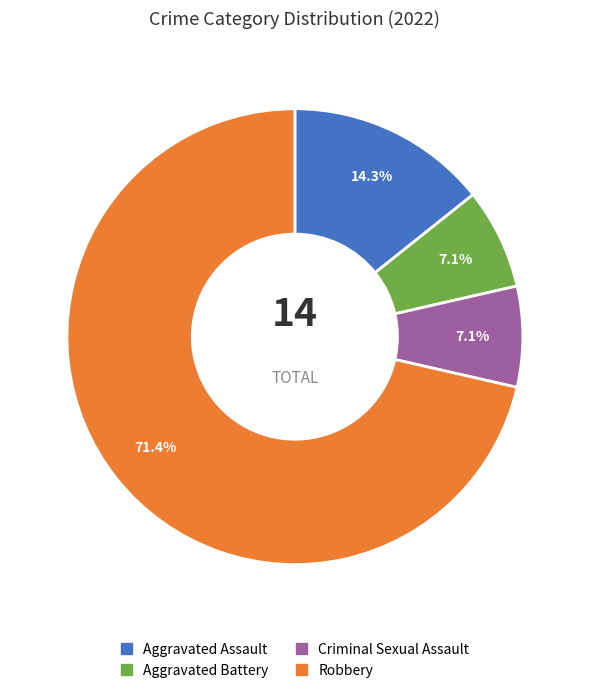

Which has a higher value, Aggravated Battery or Aggravated Assault?

Aggravated Assault